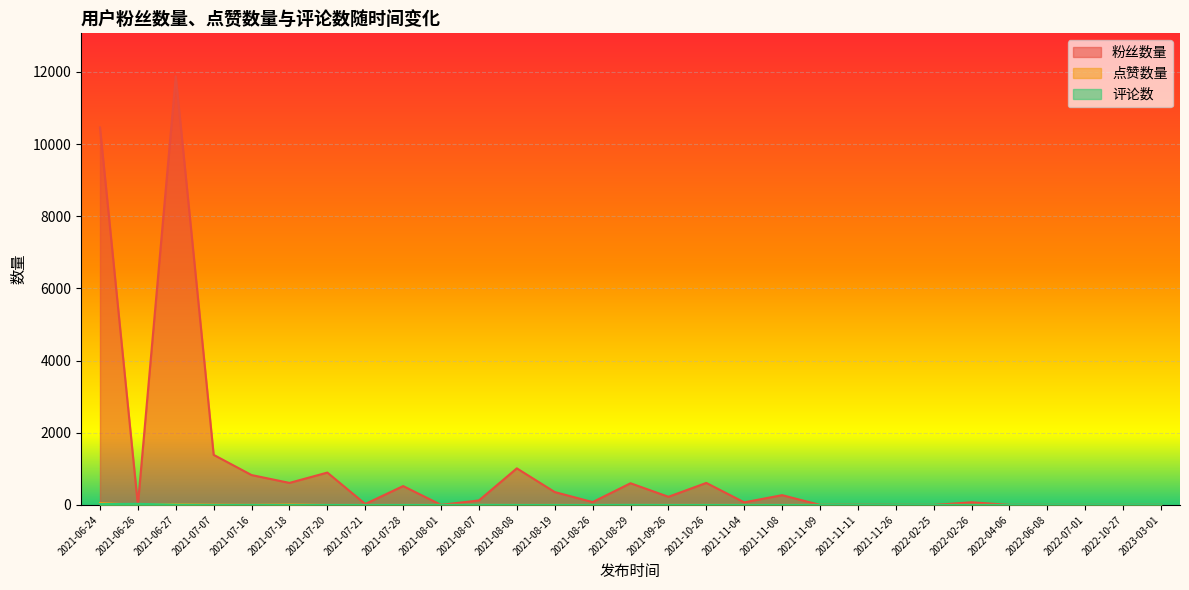

What is the difference between the 点赞数量 values at 2021-08-07 and 2022-02-26?

1